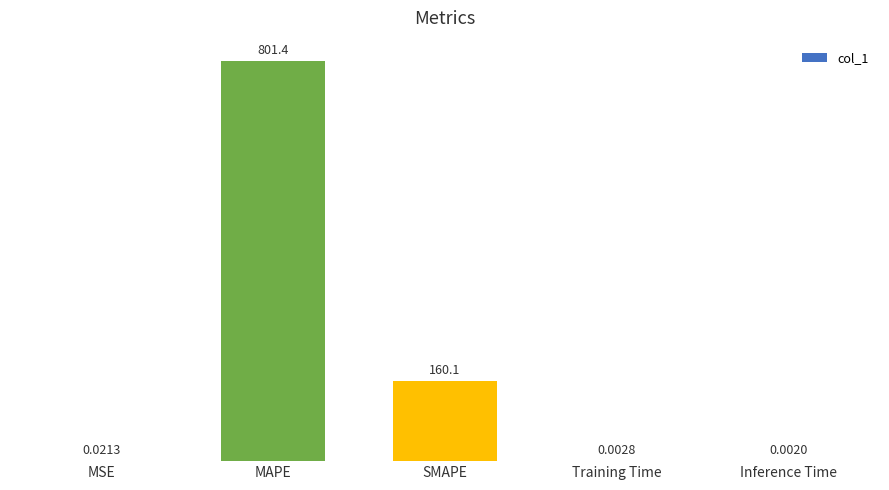

Which has a higher value, Inference Time or SMAPE?

SMAPE